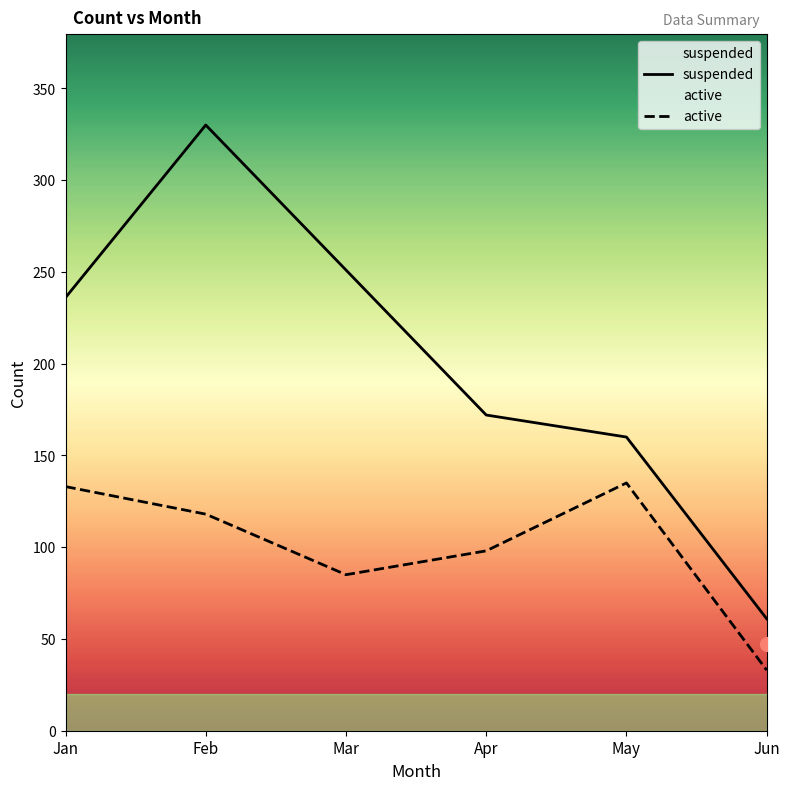

Between Jan and May, which series saw the biggest shift?

suspended